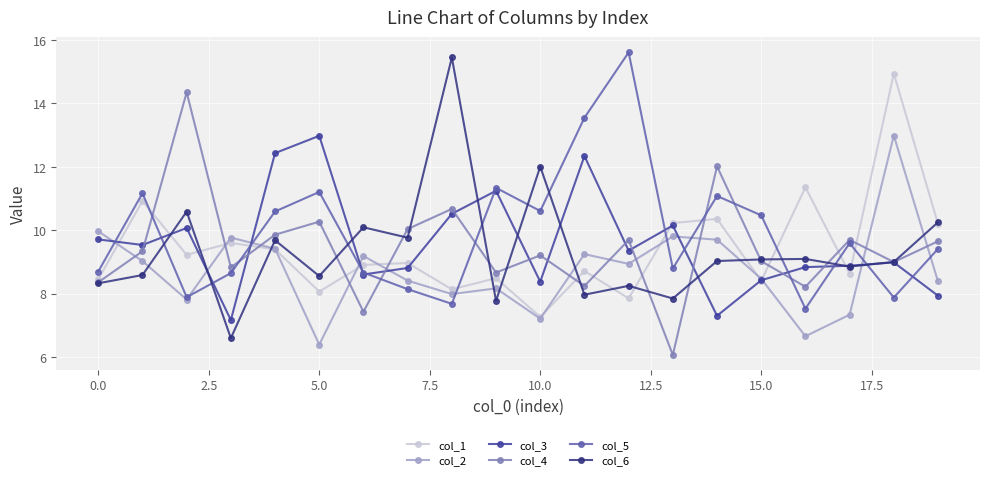

How many intersections are there between col_1 and col_6?

13